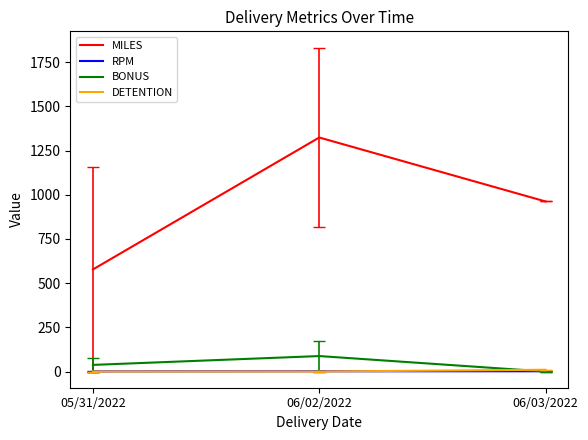

True or false: DETENTION has a value of 0.0 at 06/02/2022.

True